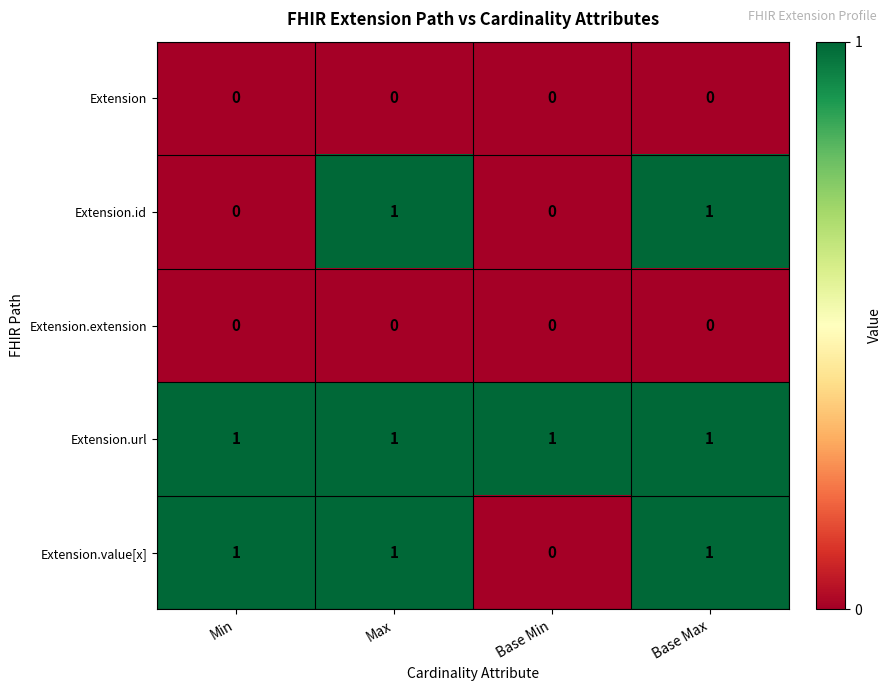

What is the sum of all Extension.value[x] values?

3